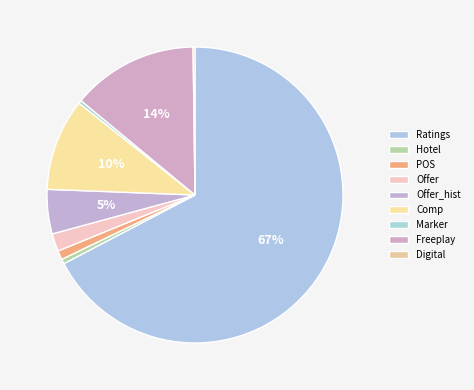

What percentage is the Offer slice, to the nearest percent?

2%